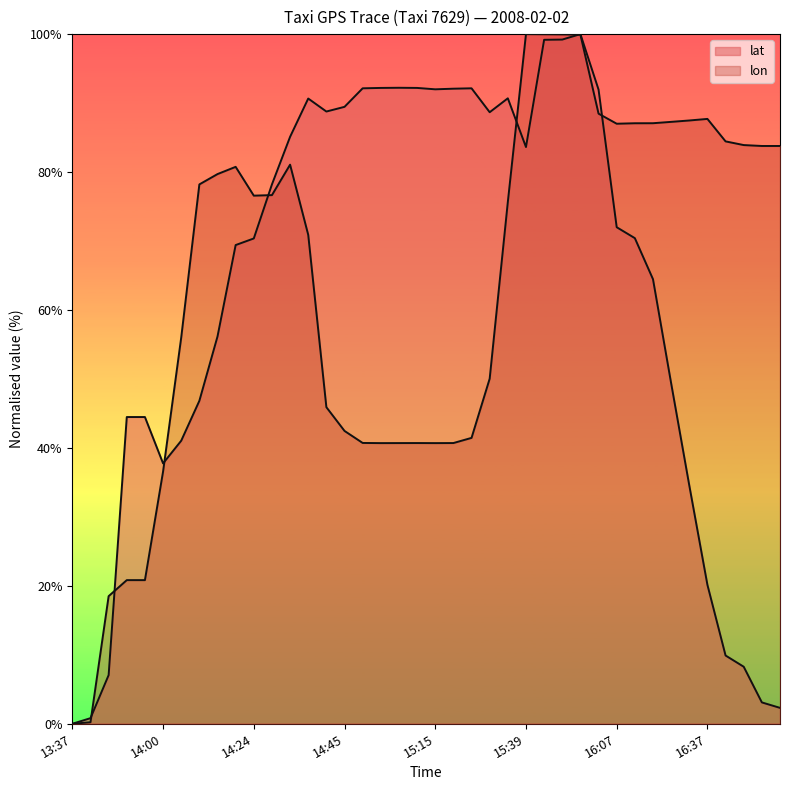

True or false: lat and lon intersect in this chart.

True